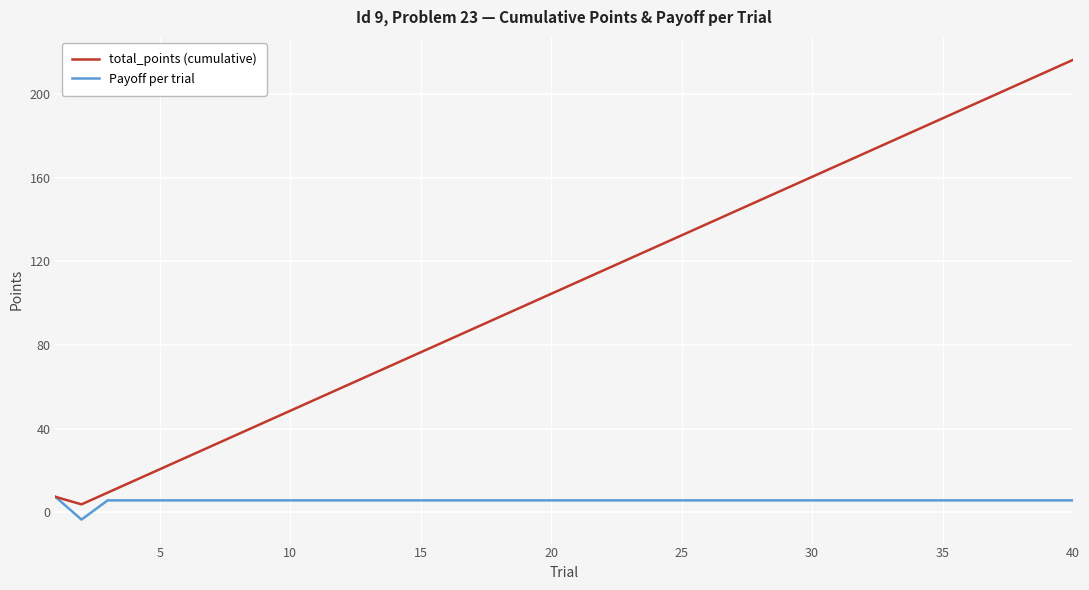

What is the minimum value for Payoff per trial?

-3.6